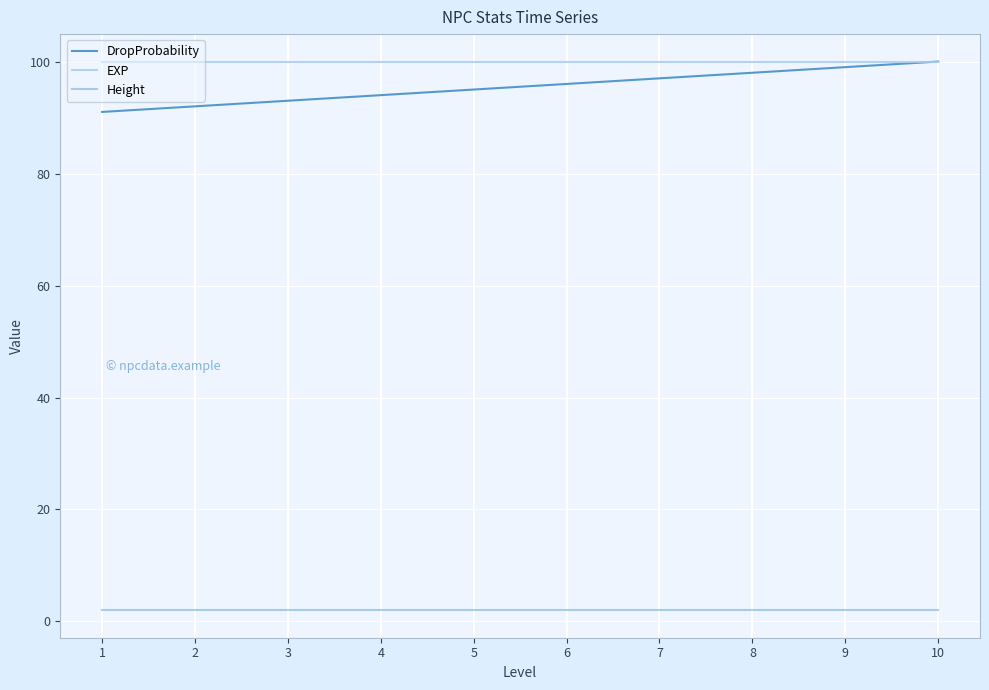

At 4, list the series in order from smallest to largest.

Height, DropProbability, EXP